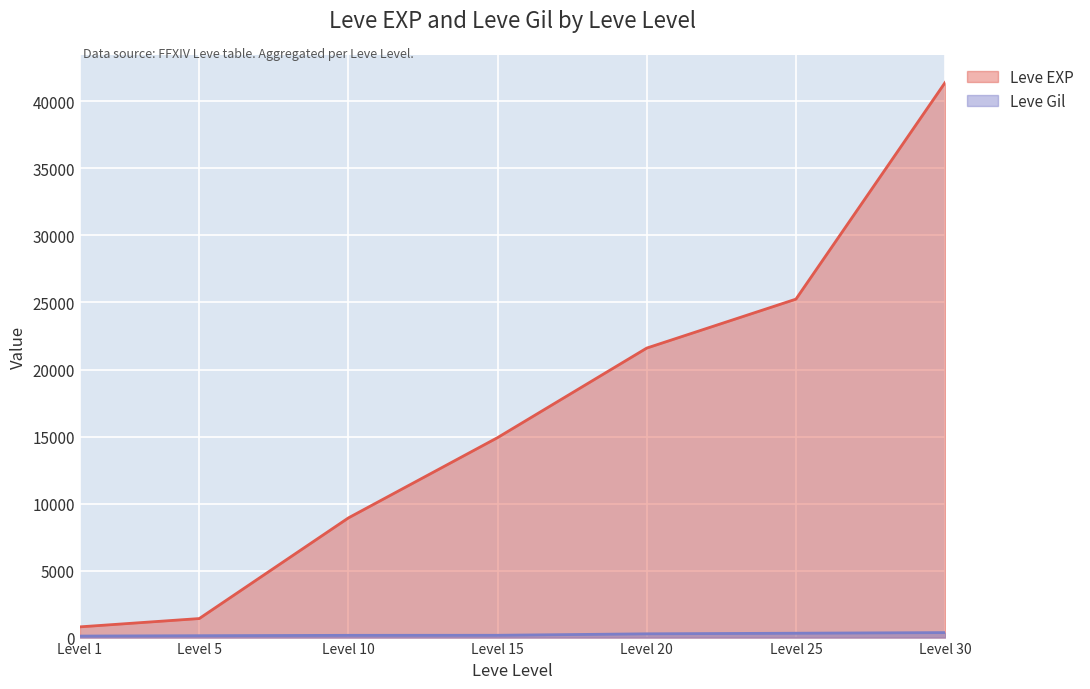

Which category has the highest value across all series?

Level 30